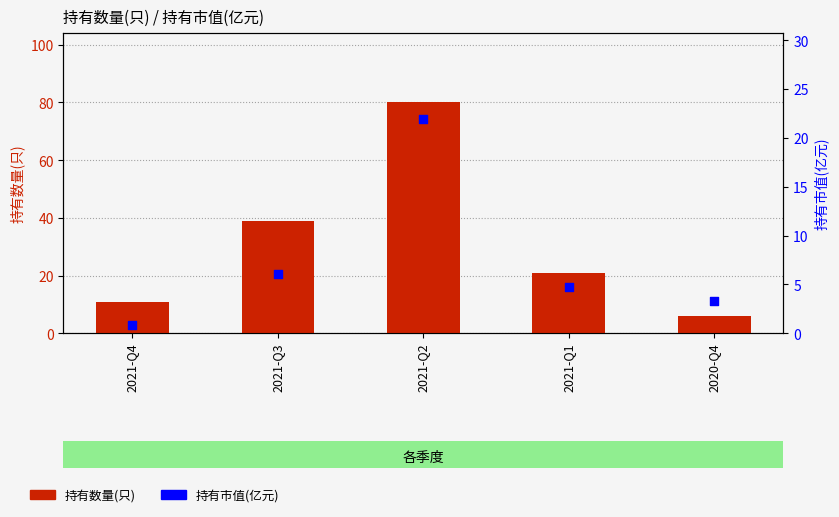

What are all the series names shown in the legend?

持有数量(只), 持有市值(亿元)